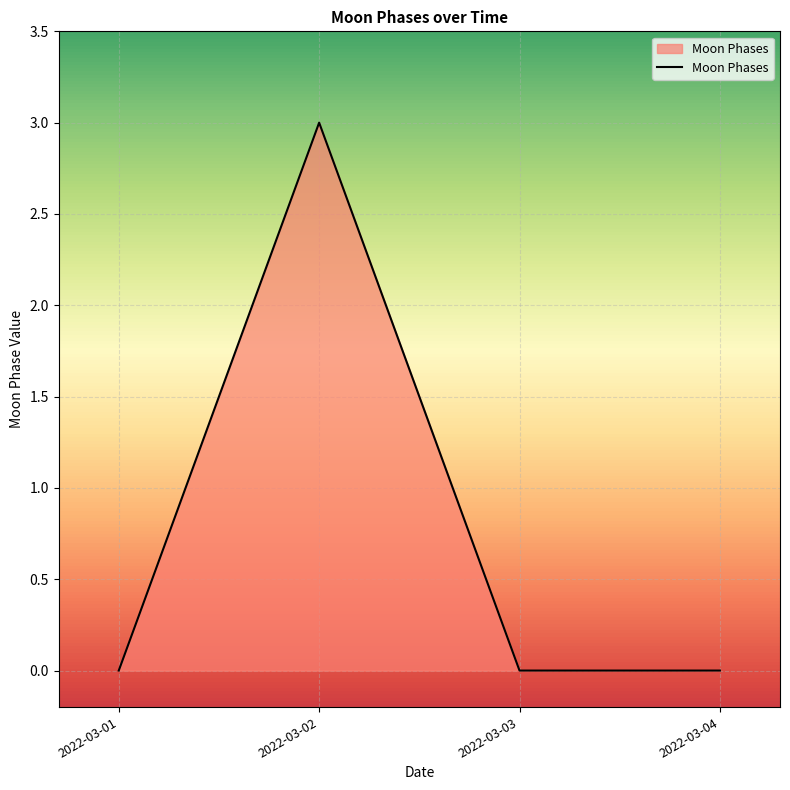

Which category has the highest value across all series?

2022-03-02